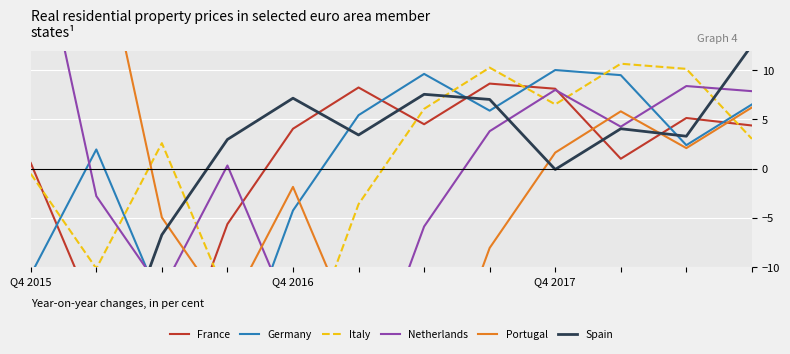

What is the difference between the Italy values at 9 and Q4 2016?

20.8